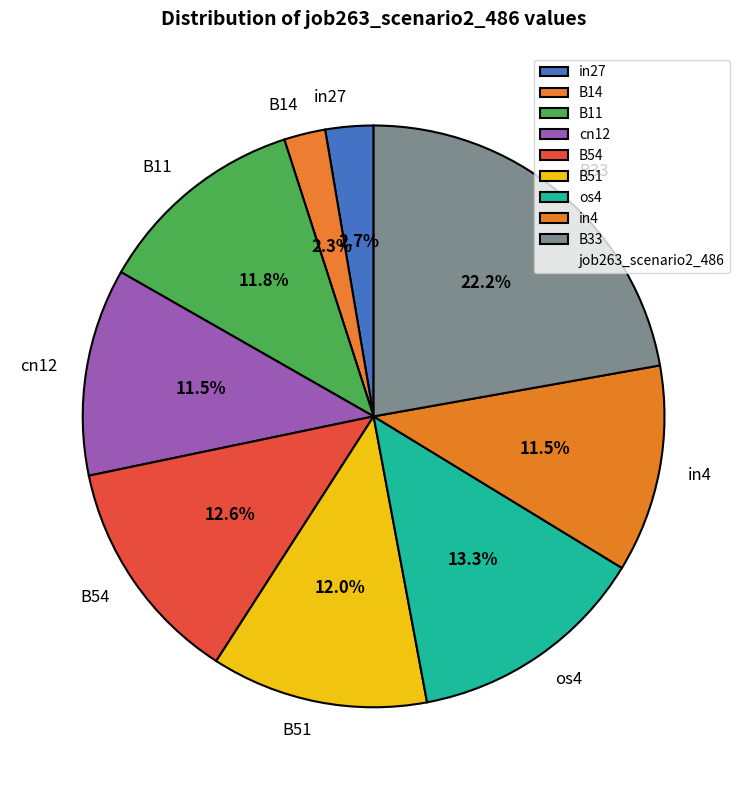

Is there any slice that represents more than half of the pie?

No